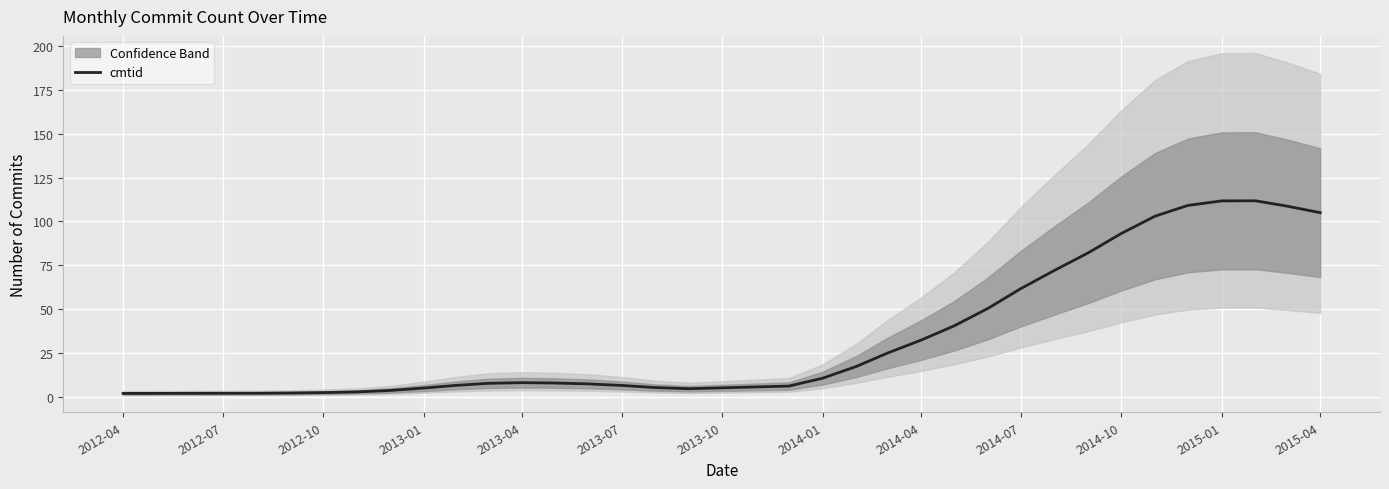

True or false: cmtid has a value of 6.4 at 2013-07.

True